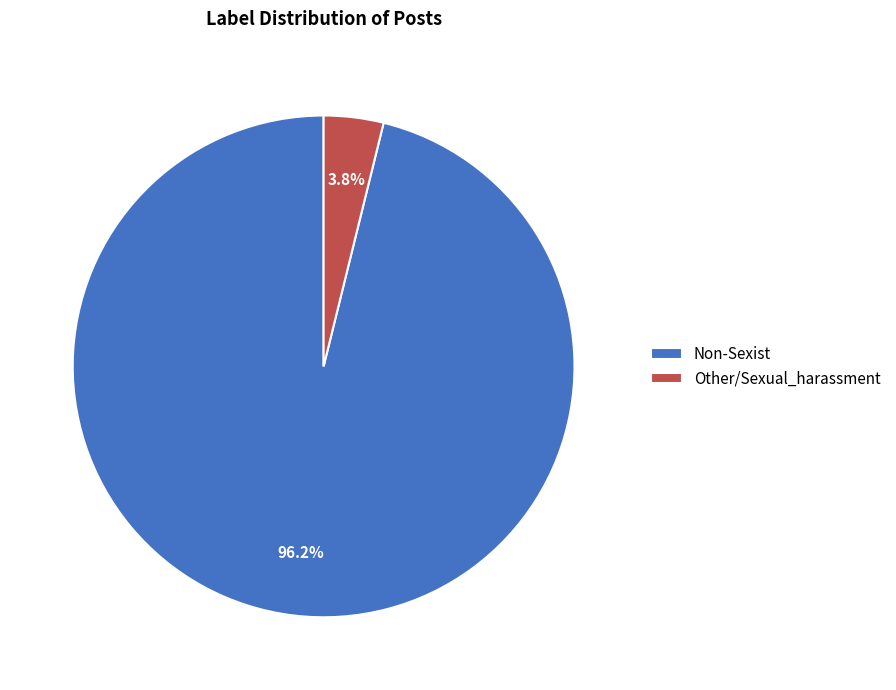

Combined, what portion of the pie is Non-Sexist and Other/Sexual_harassment?

100.0%